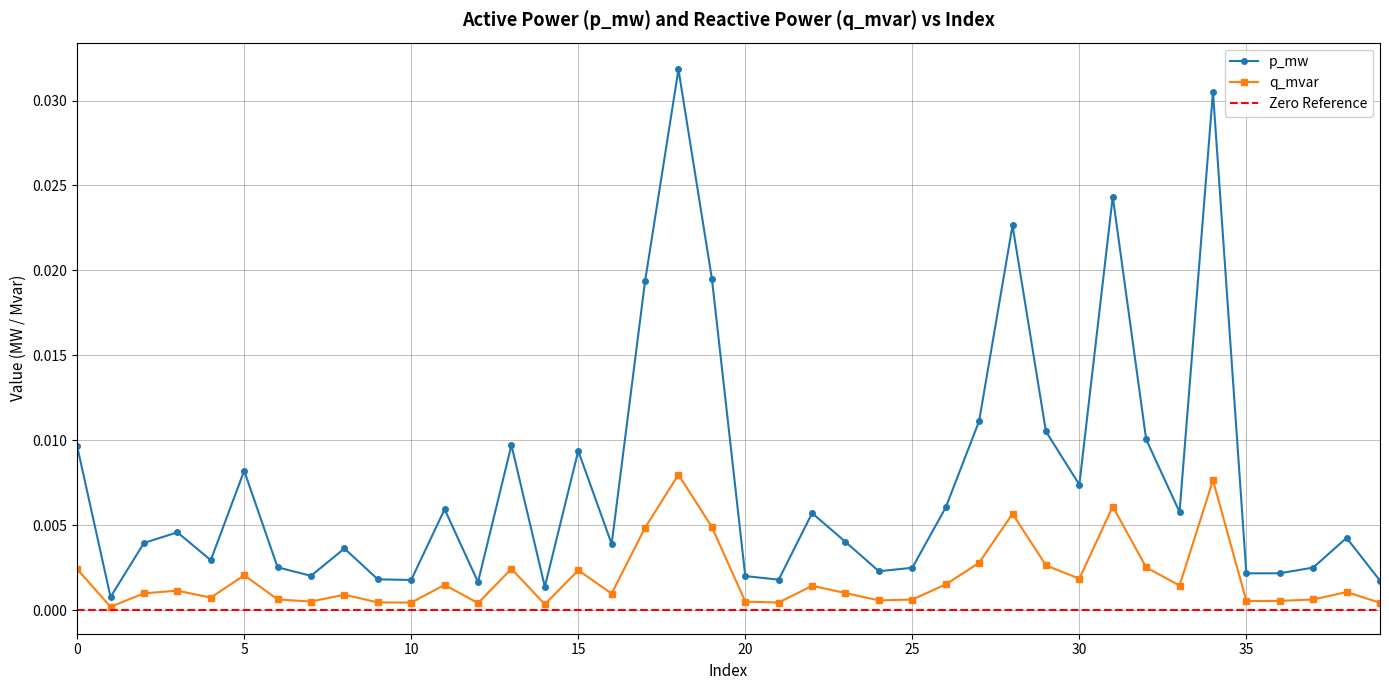

How many categories are shown in the chart?

40